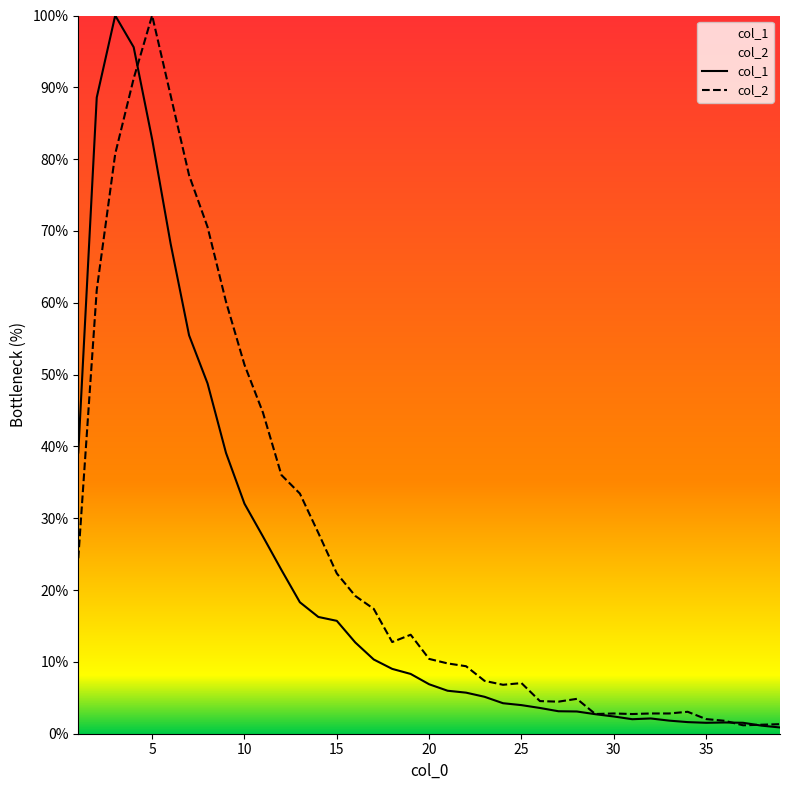

What value does the col_1 series have at 10?

32.0